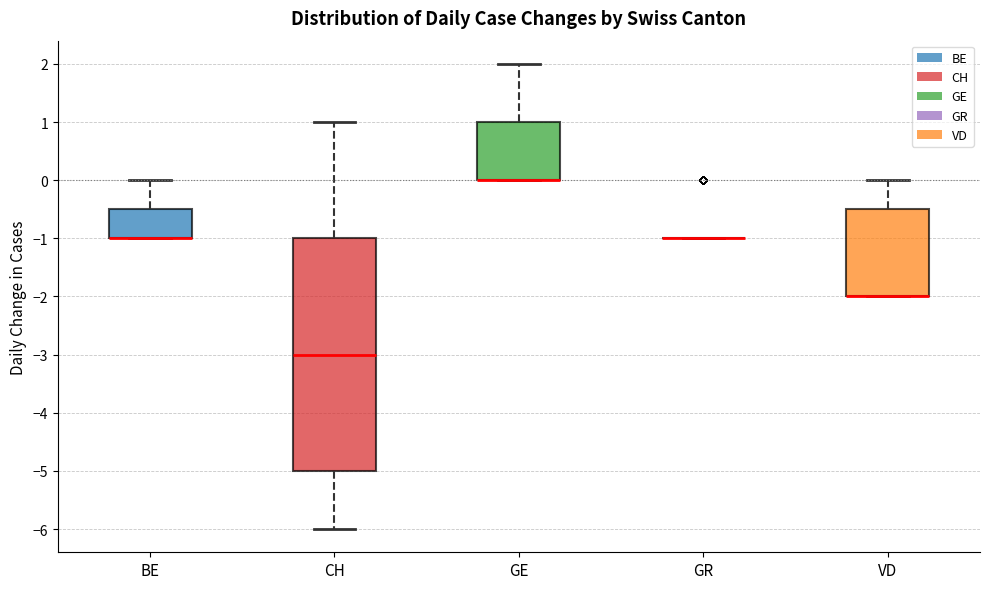

Reading left to right, read every box against the y-axis: the position of its median line, the range the box covers, and the ends of its whiskers. The values are not printed on the chart, so give them approximately, as read against the axis.

BE: median -1.0 (drawn on the box's lower edge), box -1.0 to -0.5, whiskers -1.0 to 0.0
CH: median -3.0, box -5.0 to -1.0, whiskers -6.0 to 1.0
GE: median 0.0 (drawn on the box's lower edge), box 0.0 to 1.0, whiskers 0.0 to 2.0
GR: box collapsed to a line at -1.0, whiskers -1.0 to -1.0
VD: median -2.0 (drawn on the box's lower edge), box -2.0 to -0.5, whiskers -2.0 to 0.0